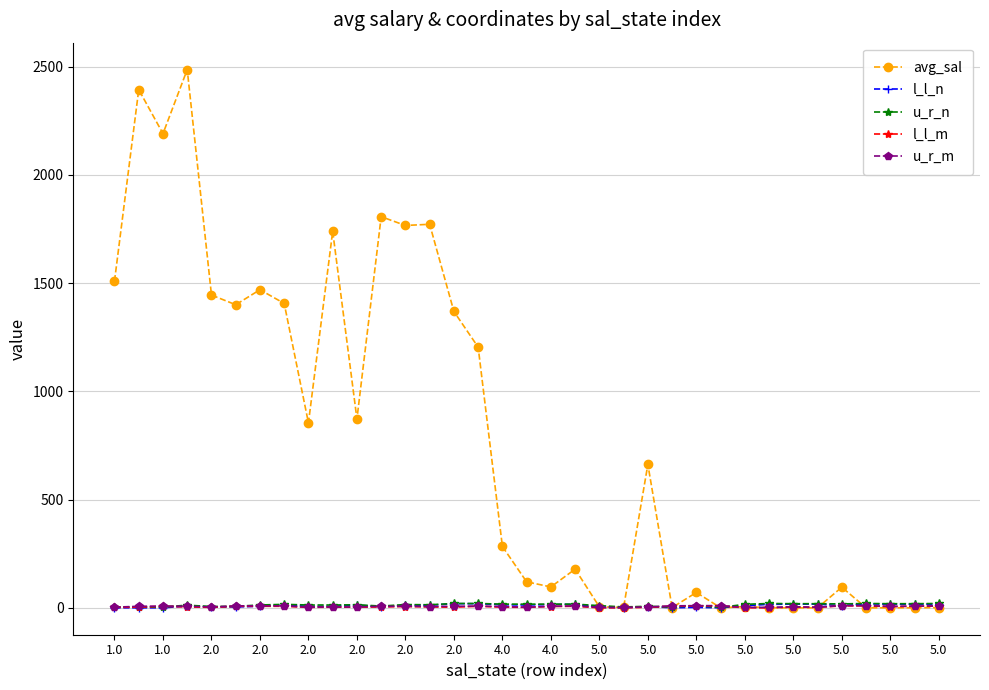

What is the maximum value shown in the chart?

2486.1